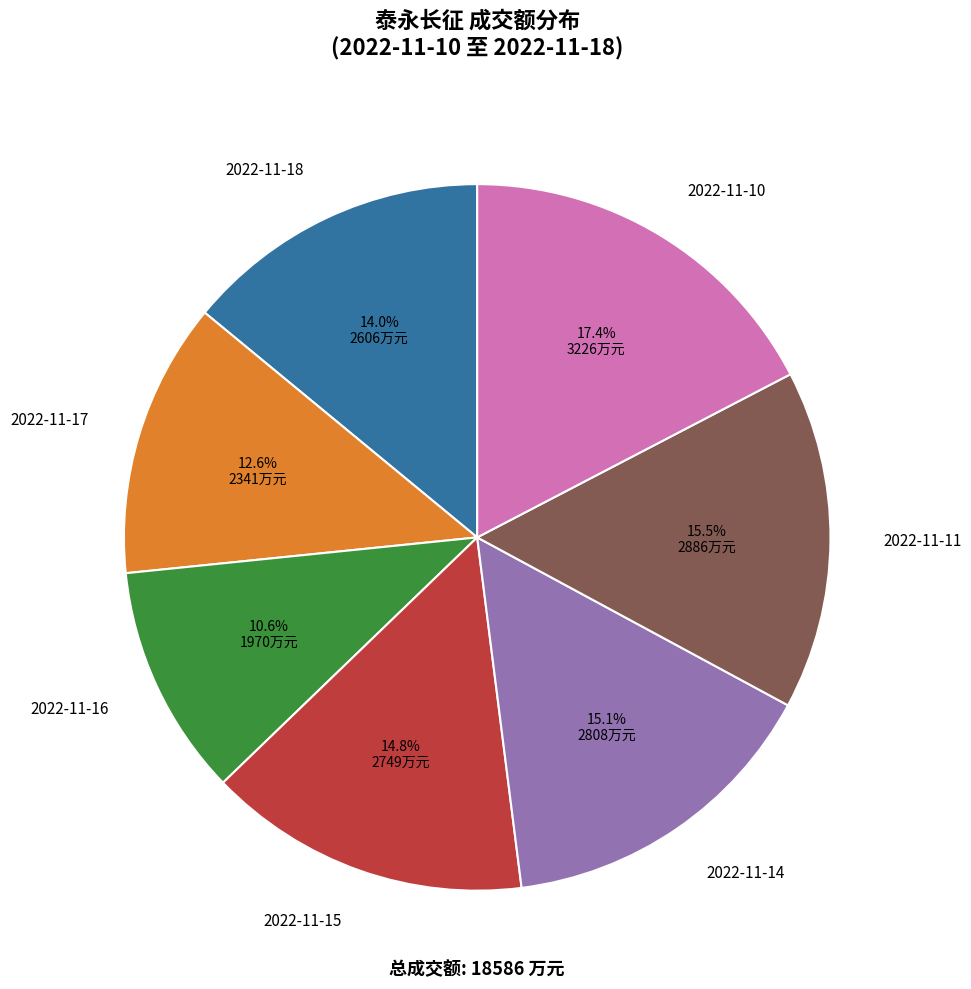

Does any single category account for the majority?

No